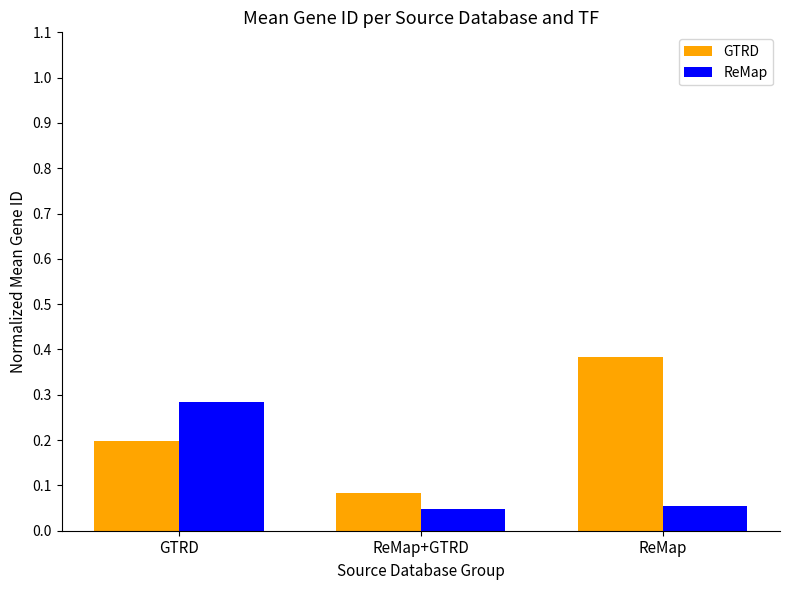

What is the total value across all series at GTRD?

0.5